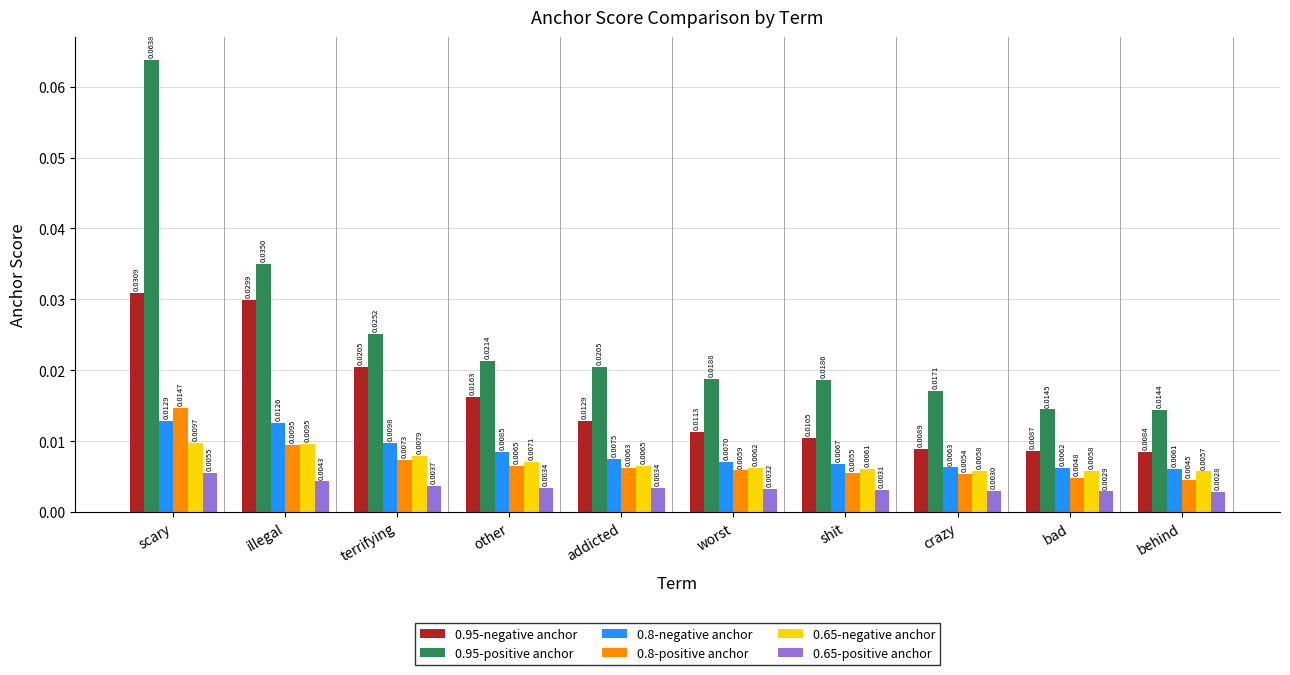

At which label is 0.8-negative anchor closest to 0?

behind